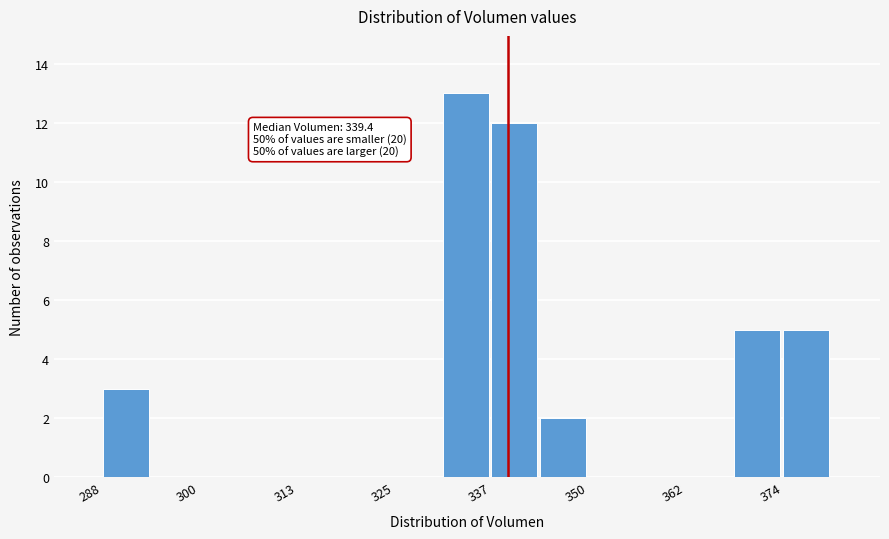

Around what value on the x-axis is the tallest bar? Give the approximate position of its centre, as read against the axis.

334